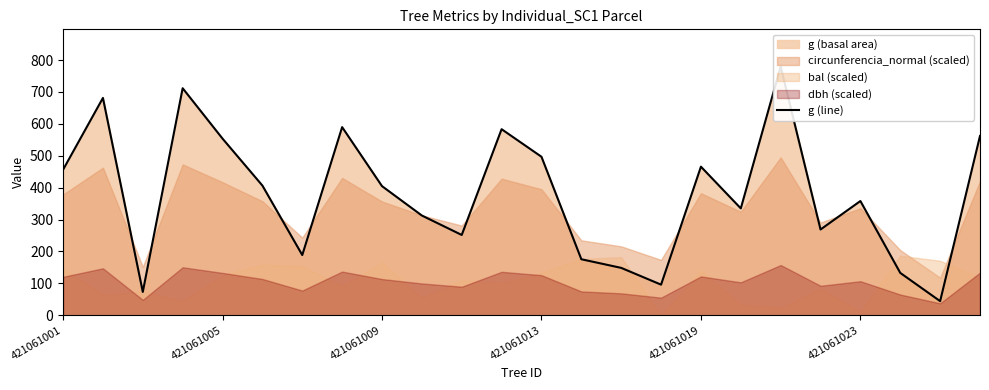

Does the chart have visible grid lines?

No